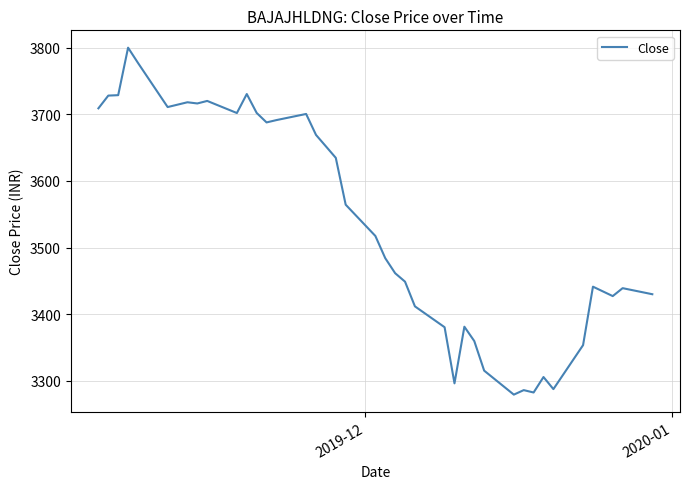

How many interior local valleys (lower than both neighbors) does the data have?

9